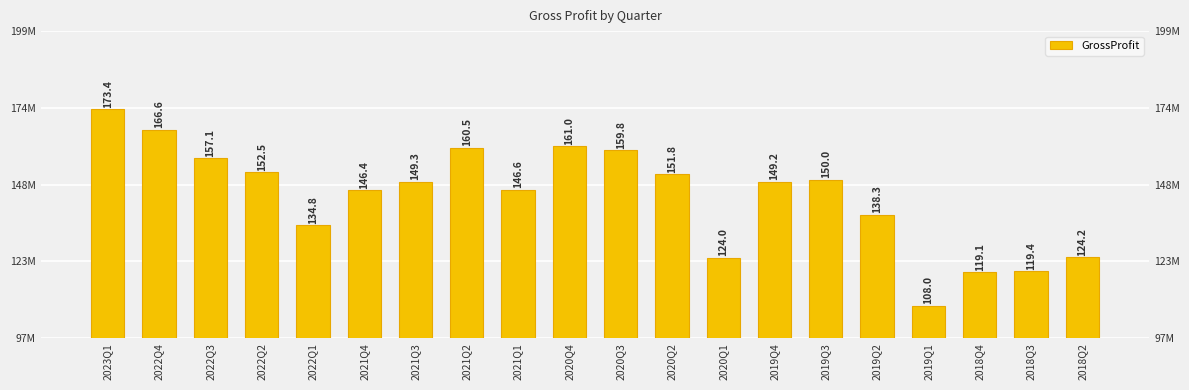

Reading right to left, extract all data points from this chart.

2018Q2=124179000	2018Q3=119444000	2018Q4=119110000	2019Q1=108022000	2019Q2=138262000	2019Q3=149992000	2019Q4=149242000	2020Q1=124016000	2020Q2=151827000	2020Q3=159768000	2020Q4=161026000	2021Q1=146557000	2021Q2=160525000	2021Q3=149297000	2021Q4=146373000	2022Q1=134799000	2022Q2=152455000	2022Q3=157111000	2022Q4=166633000	2023Q1=173395000